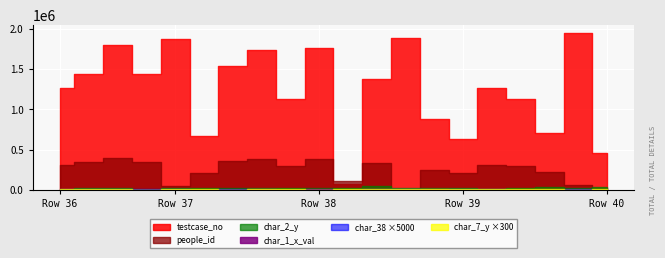

What value does the people_id series have at 1270023, to the nearest 50?

307600